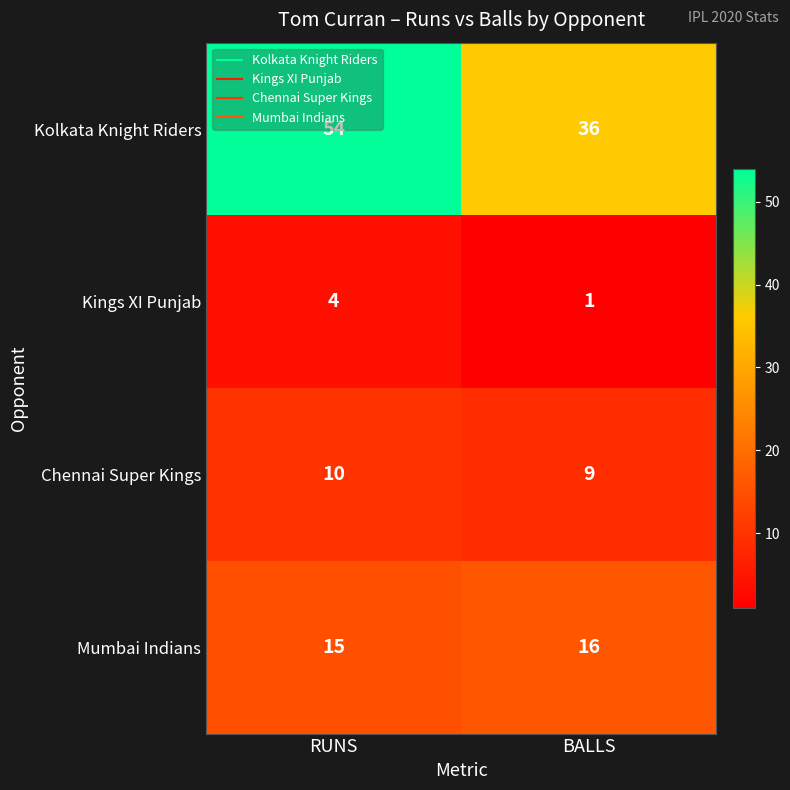

List the series in order of their peak value, highest first.

Kolkata Knight Riders, Mumbai Indians, Chennai Super Kings, Kings XI Punjab